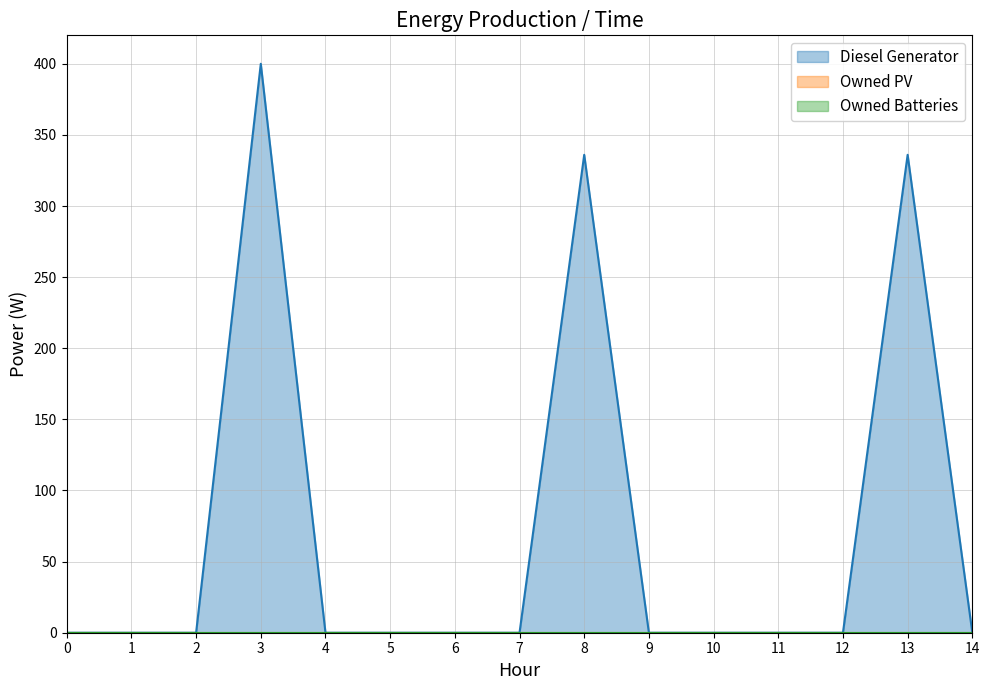

How many lines are shown in the chart?

3